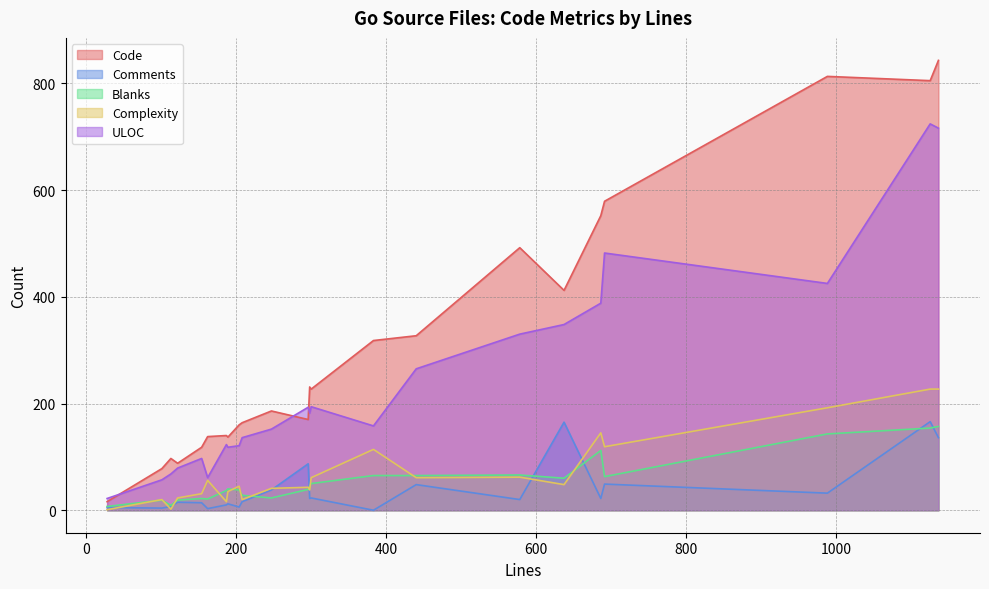

What are all the series names shown in the legend?

Code, Comments, Blanks, Complexity, ULOC